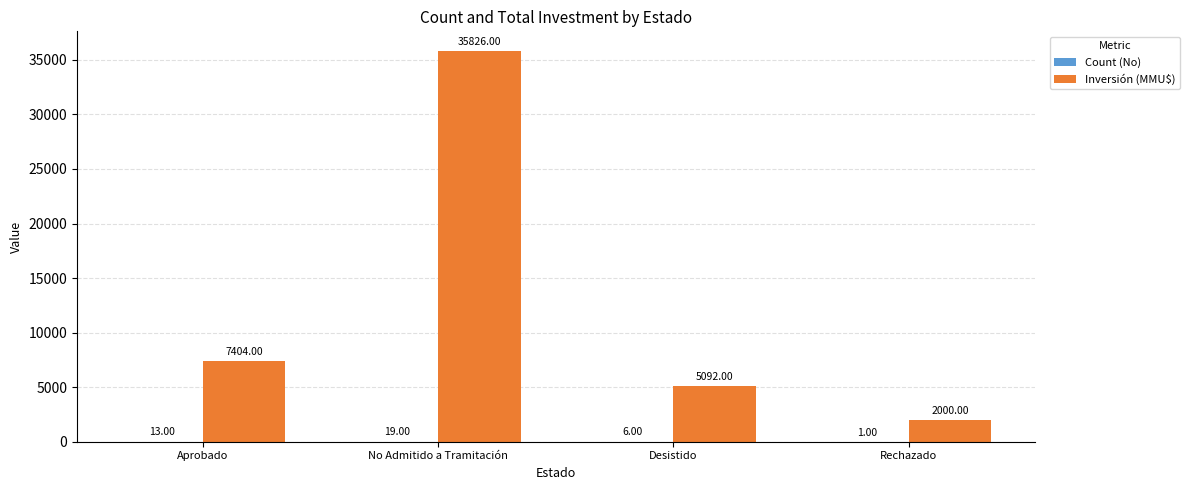

At which category is the sum across all series the highest?

No Admitido a Tramitación